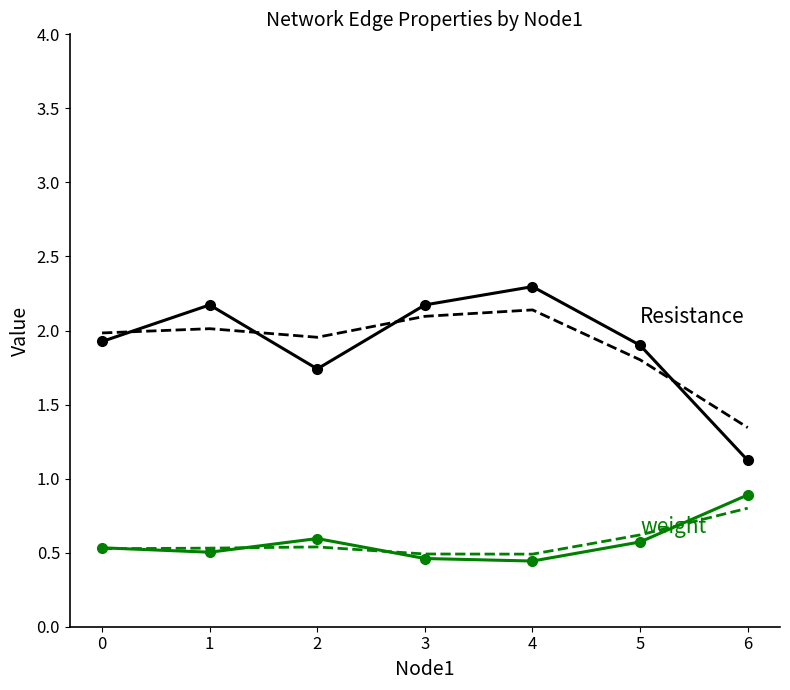

What is the total value across all series at 2?

4.8